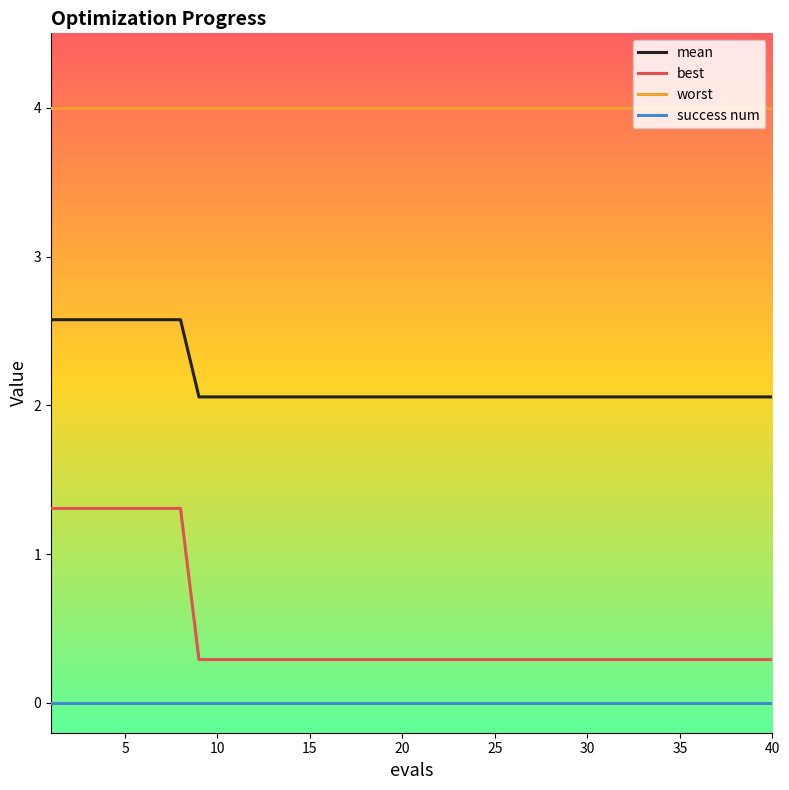

Reading right to left, extract all data points from this chart.

mean: 2.1	2.1	2.1	2.1	2.1	2.1	2.1	2.1	2.1	2.1	2.1	2.1	2.1	2.1	2.1	2.1	2.1	2.1	2.1	2.1	2.1	2.1	2.1	2.1	2.1	2.1	2.1	2.1	2.1	2.1	2.1	2.1	2.6	2.6	2.6	2.6	2.6	2.6	2.6	2.6
best: 0.3	0.3	0.3	0.3	0.3	0.3	0.3	0.3	0.3	0.3	0.3	0.3	0.3	0.3	0.3	0.3	0.3	0.3	0.3	0.3	0.3	0.3	0.3	0.3	0.3	0.3	0.3	0.3	0.3	0.3	0.3	0.3	1.3	1.3	1.3	1.3	1.3	1.3	1.3	1.3
worst: 4.0	4.0	4.0	4.0	4.0	4.0	4.0	4.0	4.0	4.0	4.0	4.0	4.0	4.0	4.0	4.0	4.0	4.0	4.0	4.0	4.0	4.0	4.0	4.0	4.0	4.0	4.0	4.0	4.0	4.0	4.0	4.0	4.0	4.0	4.0	4.0	4.0	4.0	4.0	4.0
success num: 0.0	0.0	0.0	0.0	0.0	0.0	0.0	0.0	0.0	0.0	0.0	0.0	0.0	0.0	0.0	0.0	0.0	0.0	0.0	0.0	0.0	0.0	0.0	0.0	0.0	0.0	0.0	0.0	0.0	0.0	0.0	0.0	0.0	0.0	0.0	0.0	0.0	0.0	0.0	0.0